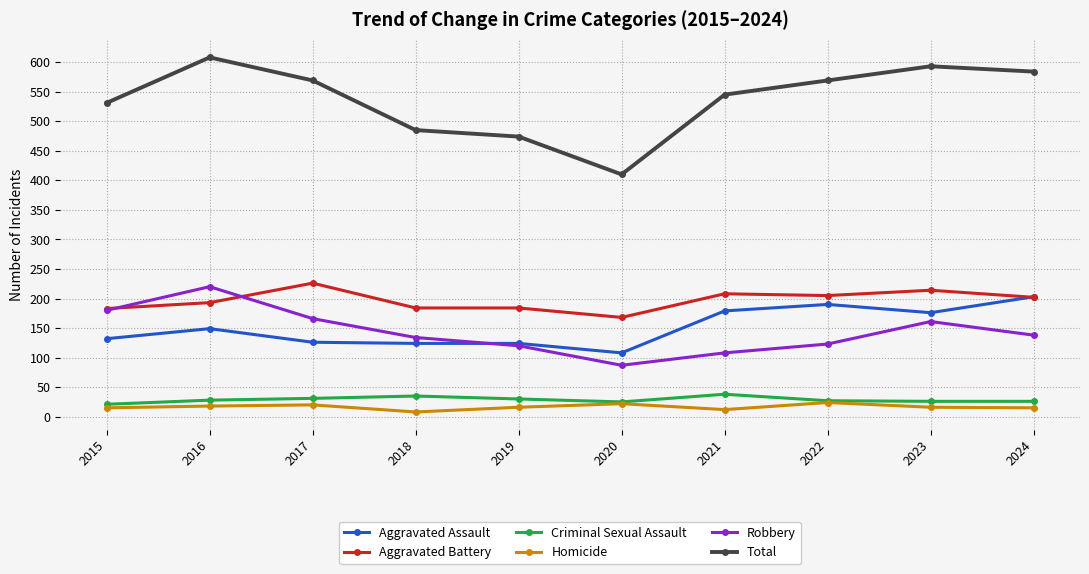

What is the minimum value for Aggravated Battery?

168